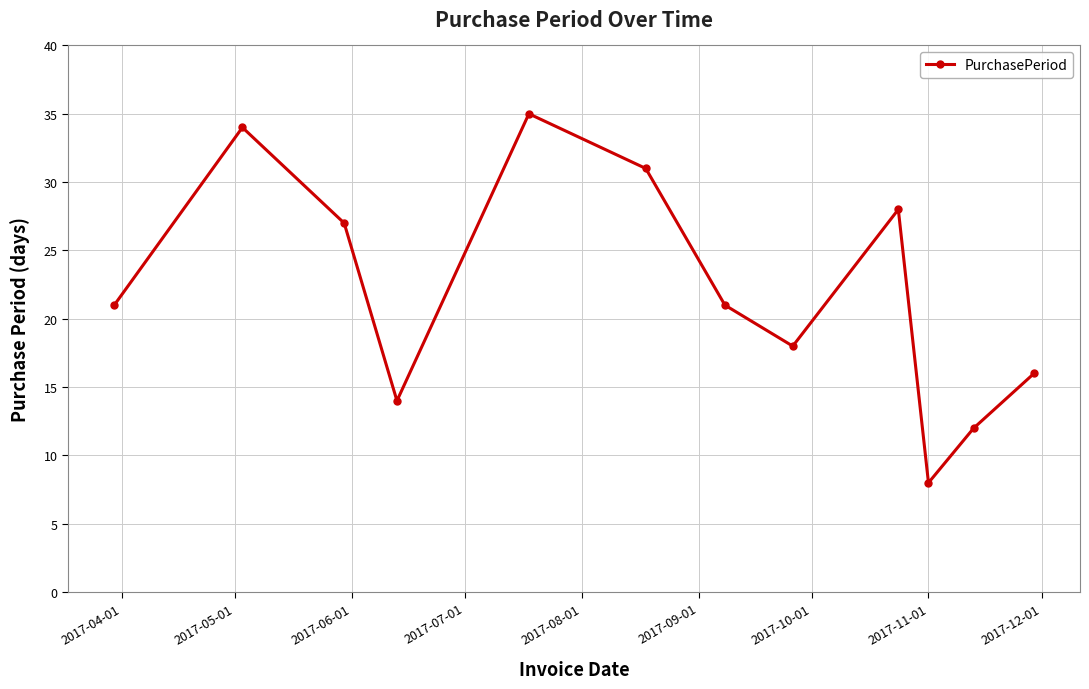

How many interior local peaks (higher than both neighbors) does the data have?

3